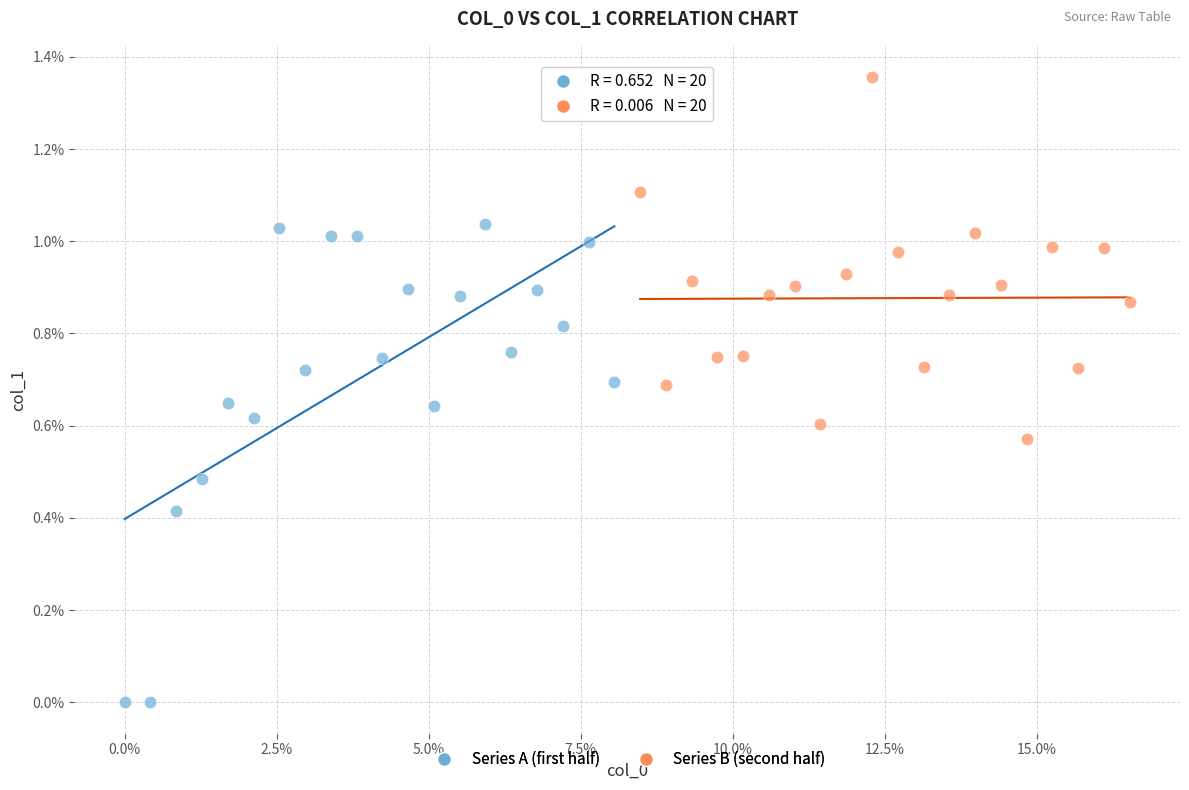

What are all the series names shown in the legend?

Series A (first half), Series B (second half)